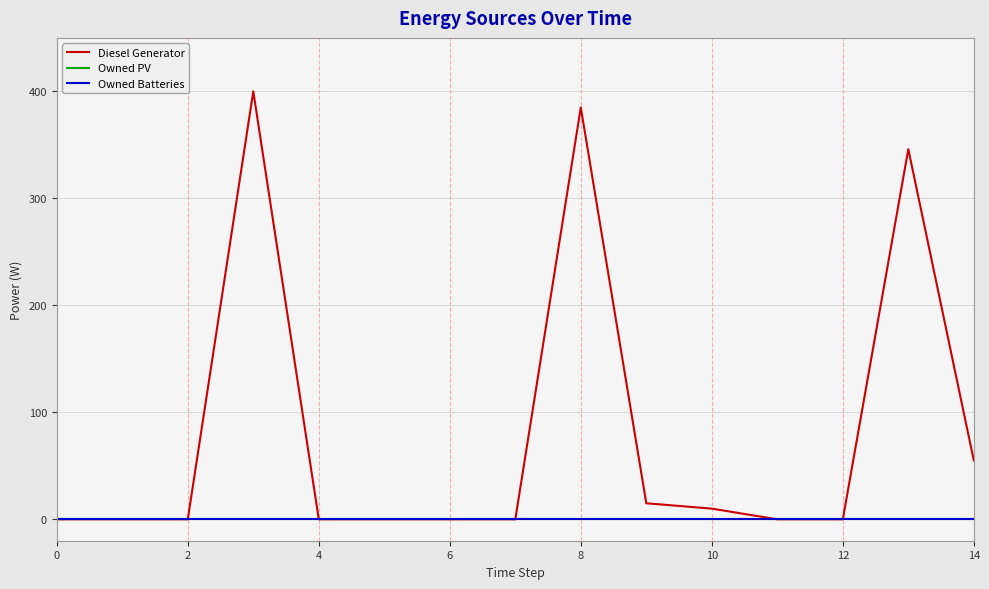

Does the chart have visible grid lines?

Yes